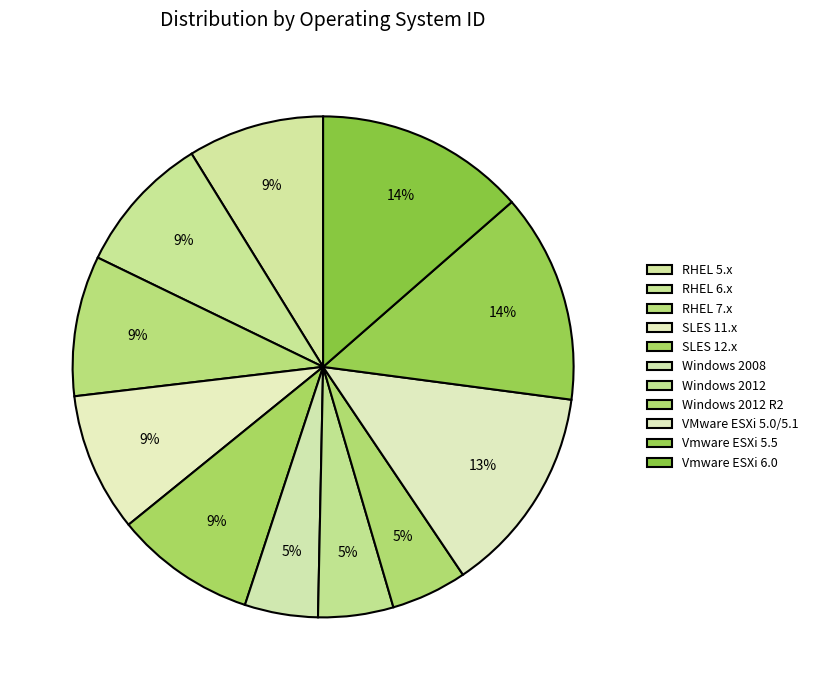

How many segments does this pie chart have?

11